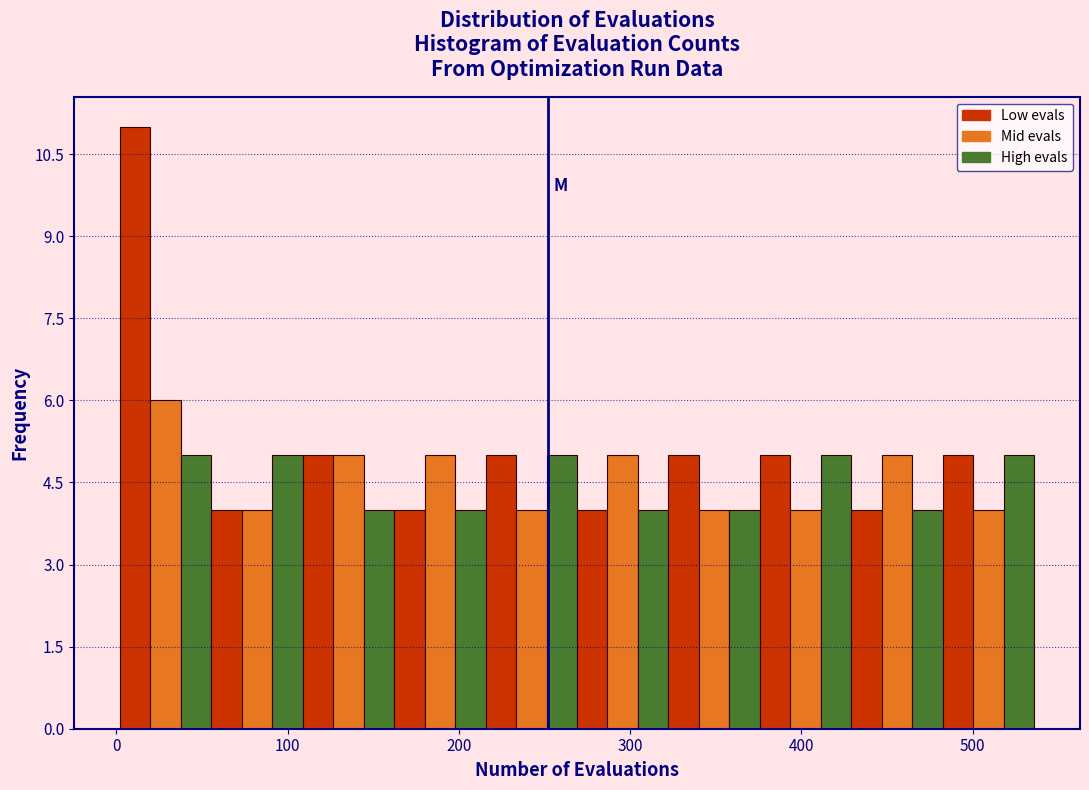

Read against the x-axis, roughly where is the centre of the tallest bar?

10